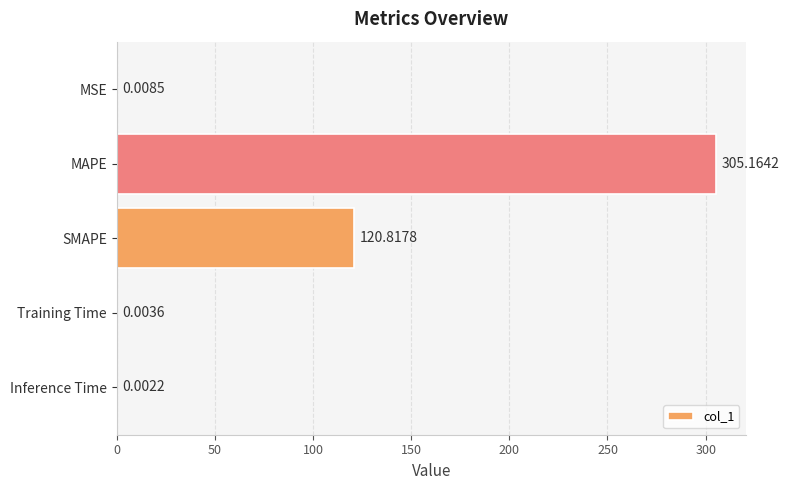

Which label corresponds to the largest value in the chart?

MAPE